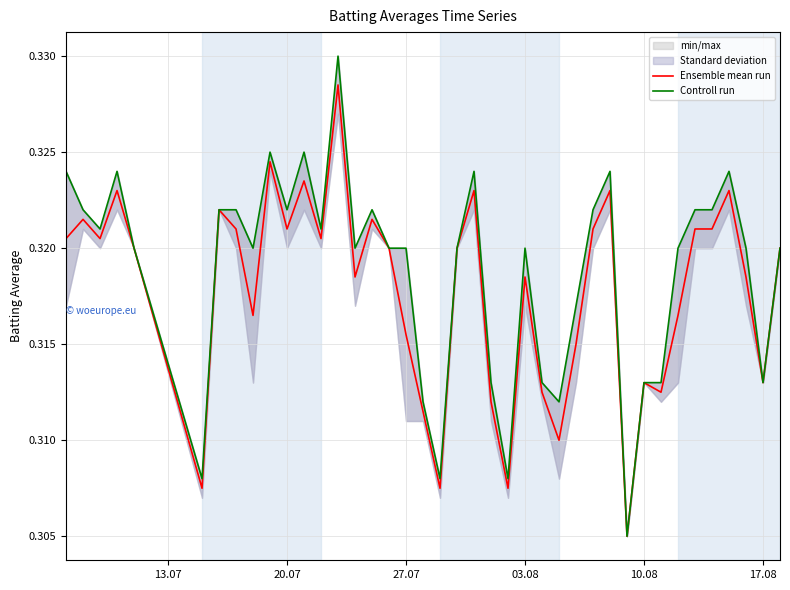

Reading right to left, what are all the values shown in this chart?

Ensemble mean run: 0.3	0.3	0.3	0.3	0.3	0.3	0.3	0.3	0.3	0.3	0.3	0.3	0.3	0.3	0.3	0.3	0.3	0.3	0.3	0.3	0.3	0.3	0.3	0.3	0.3	0.3	0.3	0.3	0.3	0.3	0.3	0.3	0.3	0.3	0.3	0.3	0.3	0.3	0.3	0.3
Controll run: 0.3	0.3	0.3	0.3	0.3	0.3	0.3	0.3	0.3	0.3	0.3	0.3	0.3	0.3	0.3	0.3	0.3	0.3	0.3	0.3	0.3	0.3	0.3	0.3	0.3	0.3	0.3	0.3	0.3	0.3	0.3	0.3	0.3	0.3	0.3	0.3	0.3	0.3	0.3	0.3